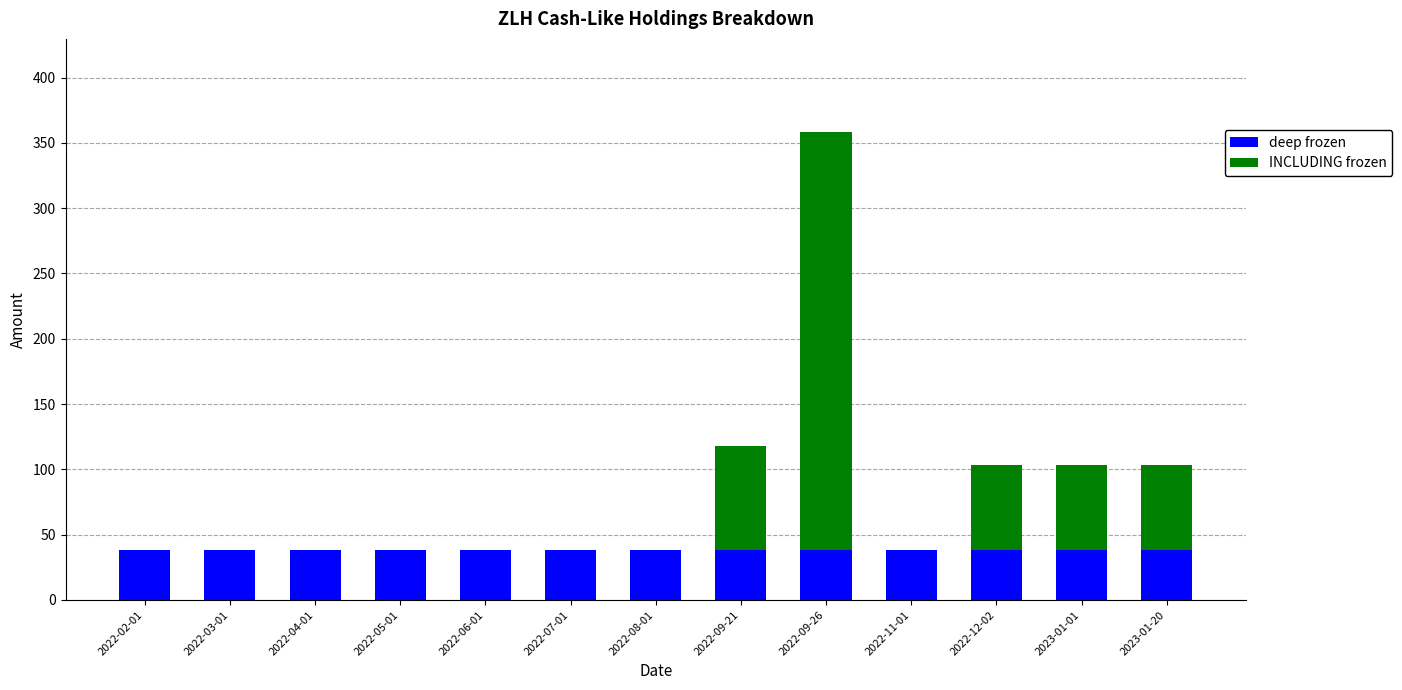

Are the bars horizontal?

No